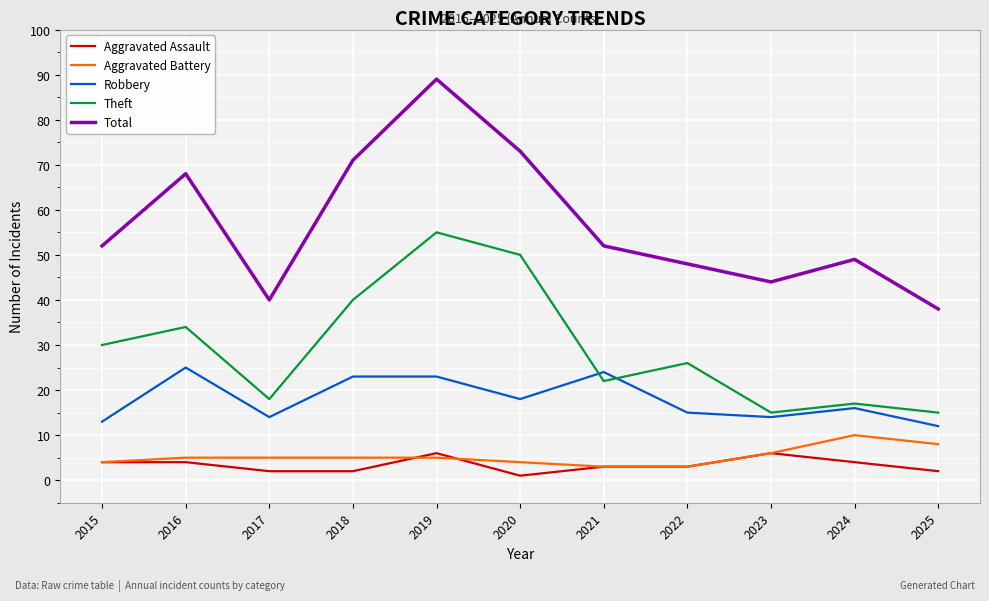

True or false: Aggravated Battery and Aggravated Assault cross at least once.

True